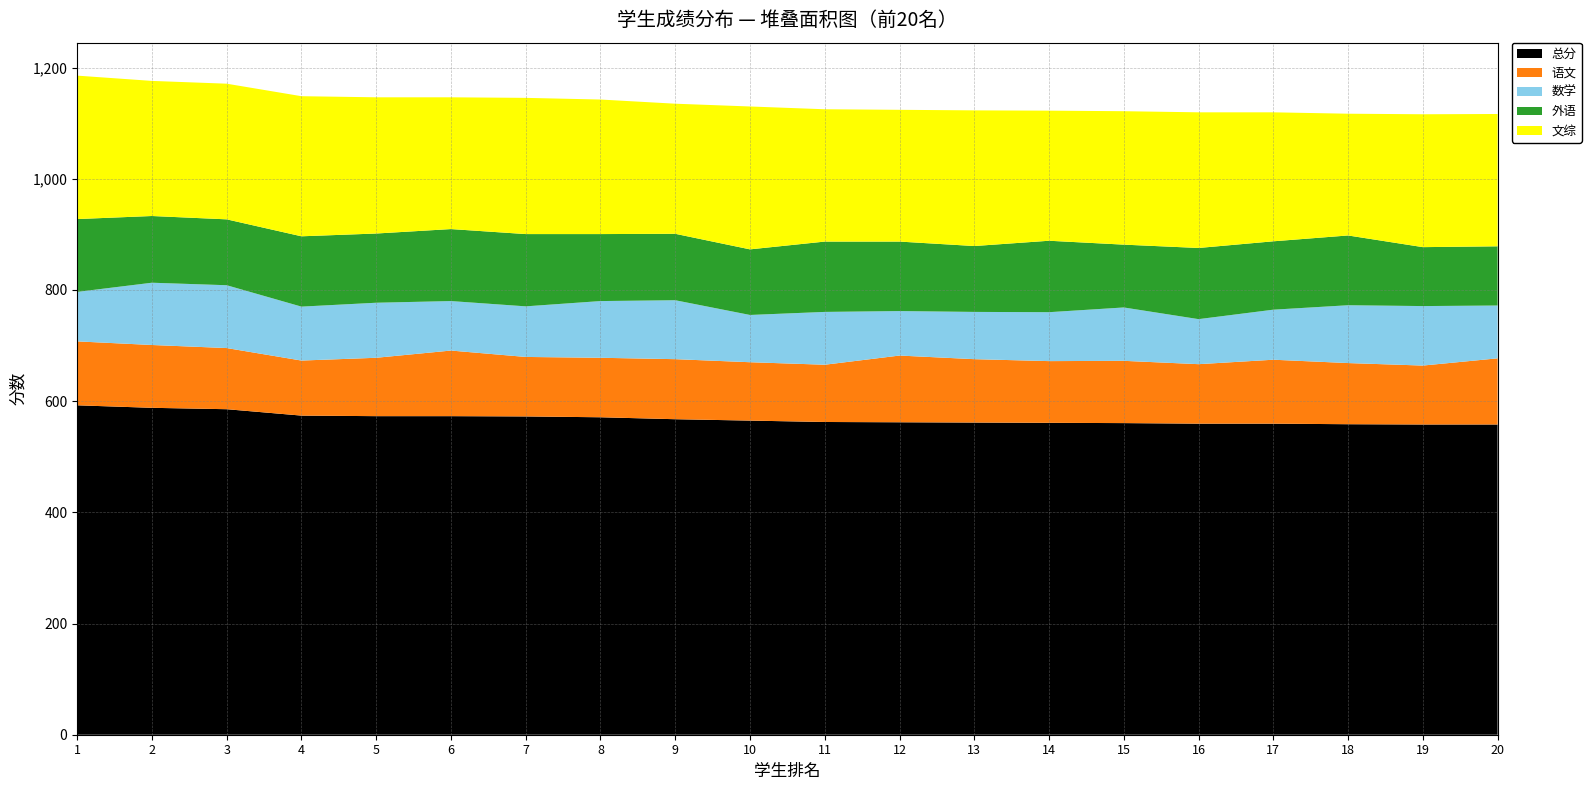

Reading right to left, list all the values displayed in this chart.

总分: 558.0	558.0	558.5	559.5	559.5	560.5	561.0	561.5	562.0	562.5	565.0	567.5	571.0	572.5	573.0	573.0	574.0	585.5	588.0	592.5
语文: 119.0	106.0	110.0	115.0	107.0	112.0	111.0	114.0	120.0	103.0	105.0	108.0	107.0	107.0	118.0	105.0	99.0	110.0	113.0	115.0
数学: 95.0	107.0	104.0	90.0	81.0	96.0	88.0	85.0	80.0	95.0	85.0	106.0	102.0	91.0	89.0	99.0	97.0	113.0	112.0	89.0
外语: 106.5	106.0	125.5	123.0	128.0	113.0	128.5	118.5	125.0	126.5	118.0	119.5	120.5	130.0	129.5	124.5	126.5	118.5	120.0	131.0
文综: 238.0	239.0	219.0	232.0	244.0	240.0	234.0	244.0	237.0	238.0	257.0	234.0	242.0	245.0	237.0	245.0	252.0	244.0	243.0	258.0